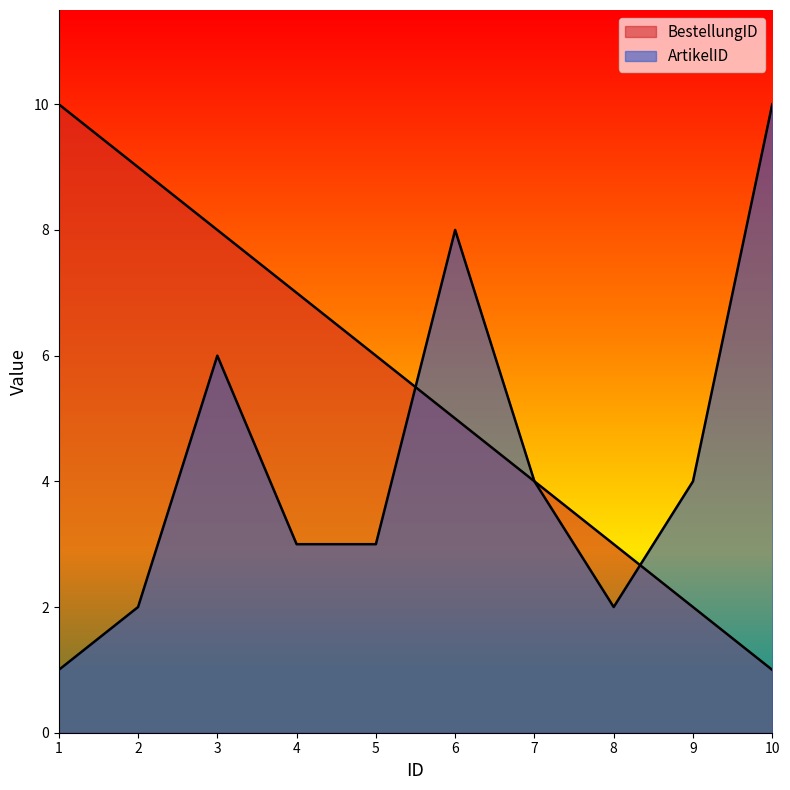

Rank the series by their average value, from lowest to highest.

ArtikelID, BestellungID